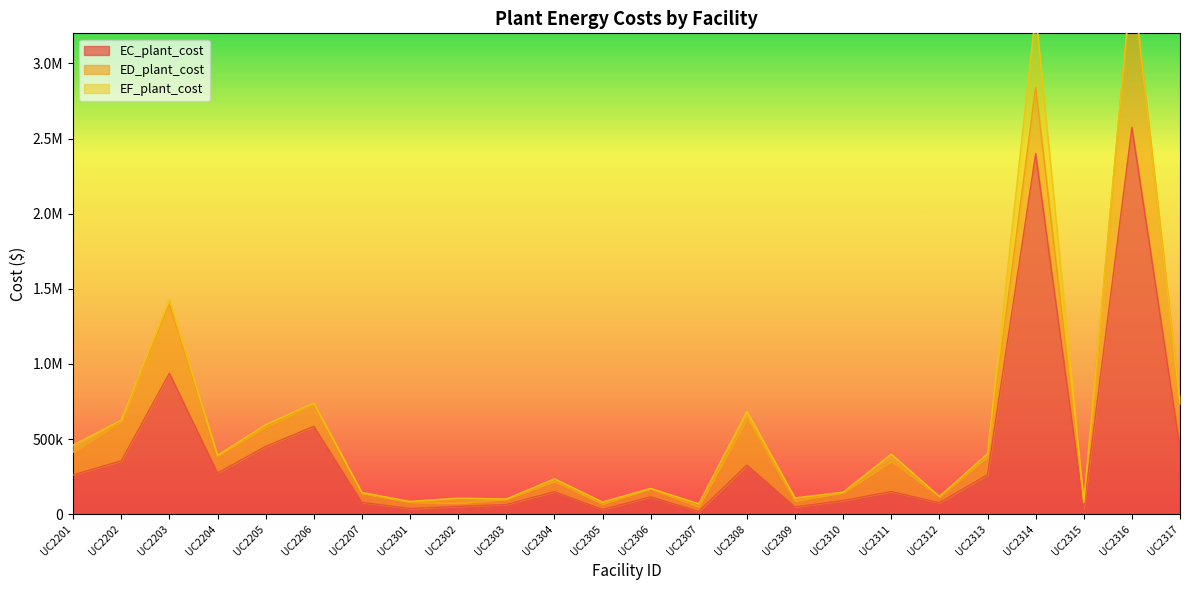

What is the difference between the maximum and minimum values in the EF_plant_cost series?

556792.3